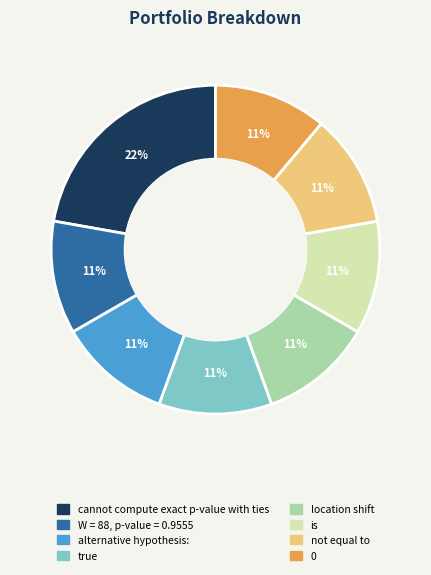

To the nearest percent, what is the difference between the largest and smallest slice percentages?

11%